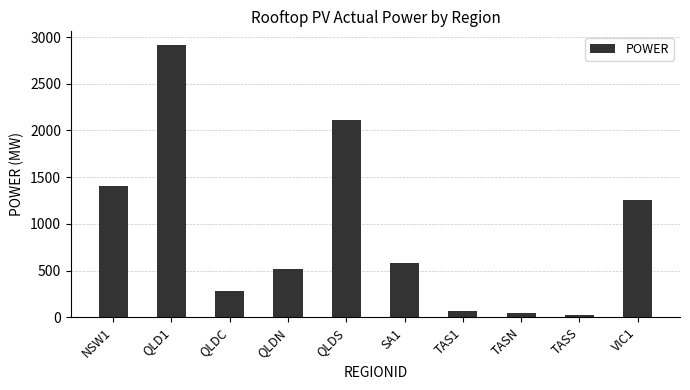

How many categories are shown in the chart?

10